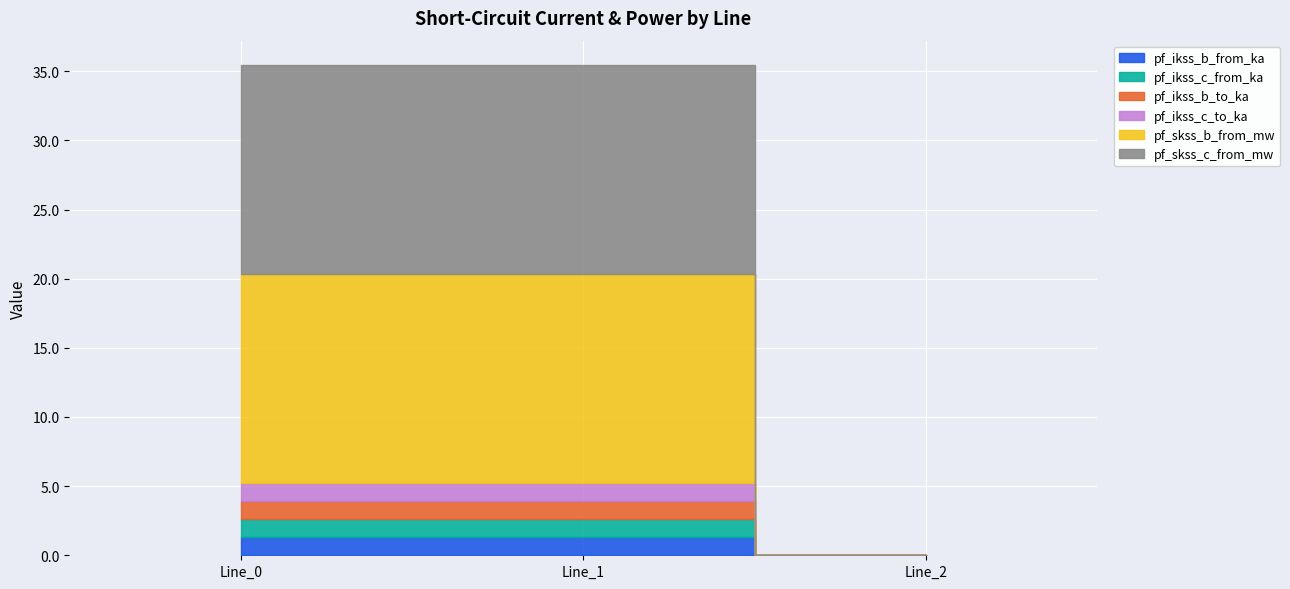

What is the sum of all pf_ikss_c_to_ka values?

2.6